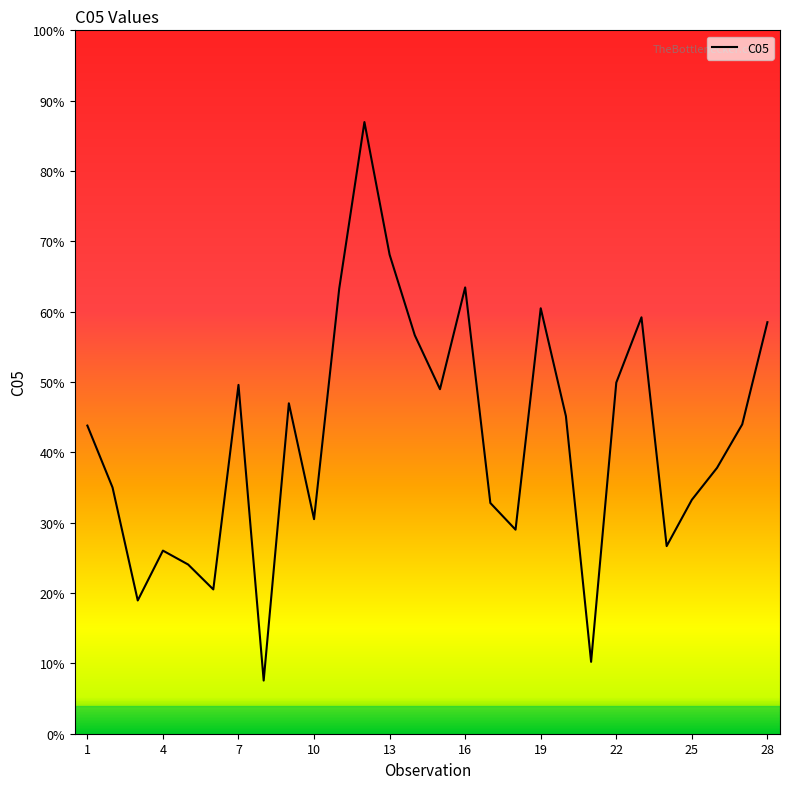

How many points are lower than both their immediate neighbors (excluding endpoints)?

8